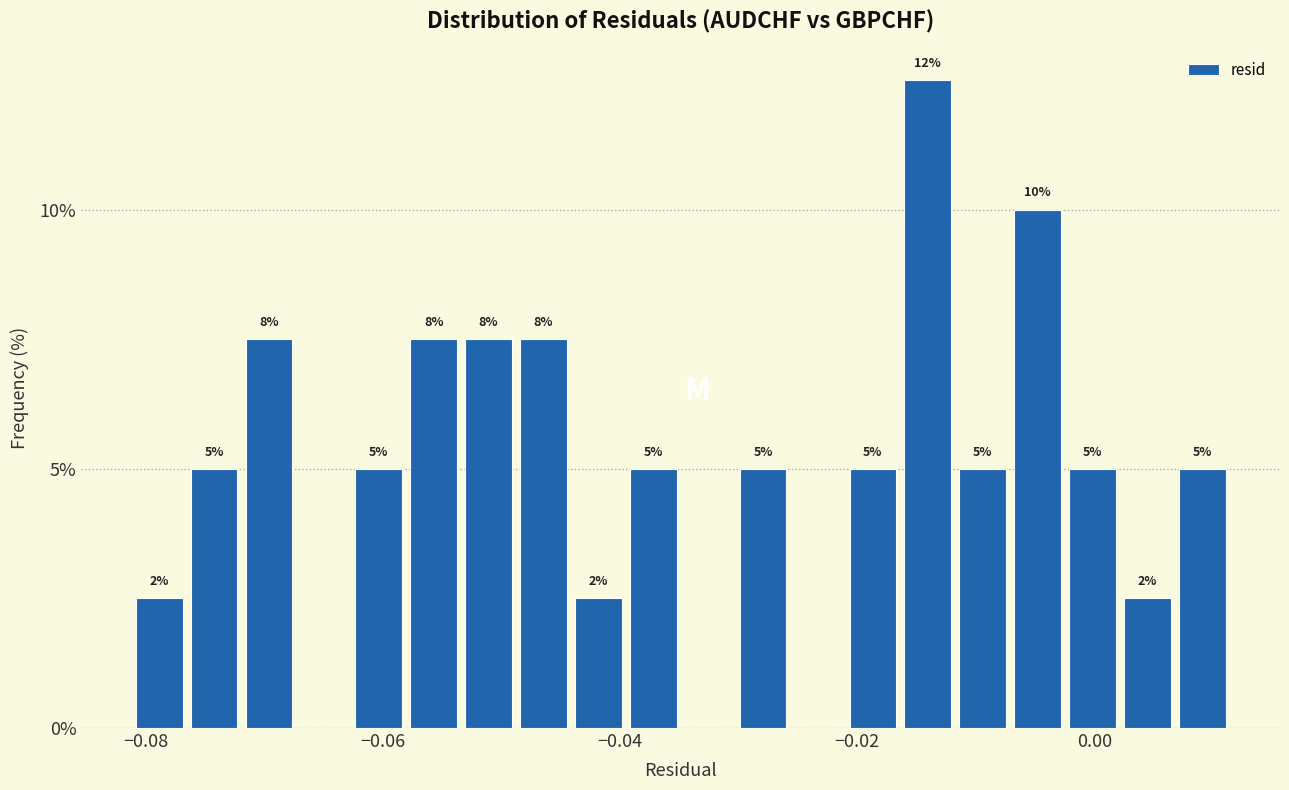

Around what value on the x-axis is the tallest bar? Give the approximate position of its centre, as read against the axis.

-0.014